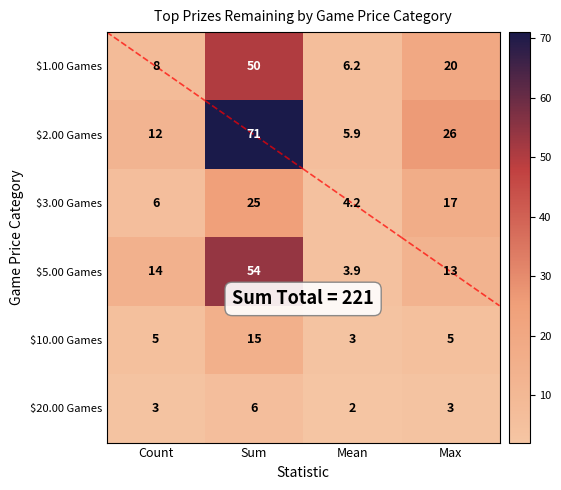

Reading right to left, what are all the values shown in this chart?

$1.00 Games: 20.0	6.2	50.0	8.0
$2.00 Games: 26.0	5.9	71.0	12.0
$3.00 Games: 17.0	4.2	25.0	6.0
$5.00 Games: 13.0	3.9	54.0	14.0
$10.00 Games: 5.0	3.0	15.0	5.0
$20.00 Games: 3.0	2.0	6.0	3.0